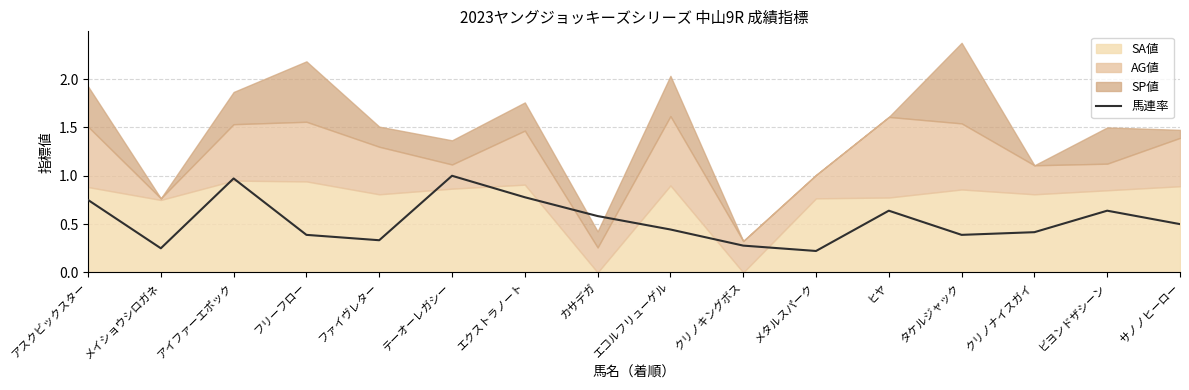

What is the value of the 8th point from the left?

0.6